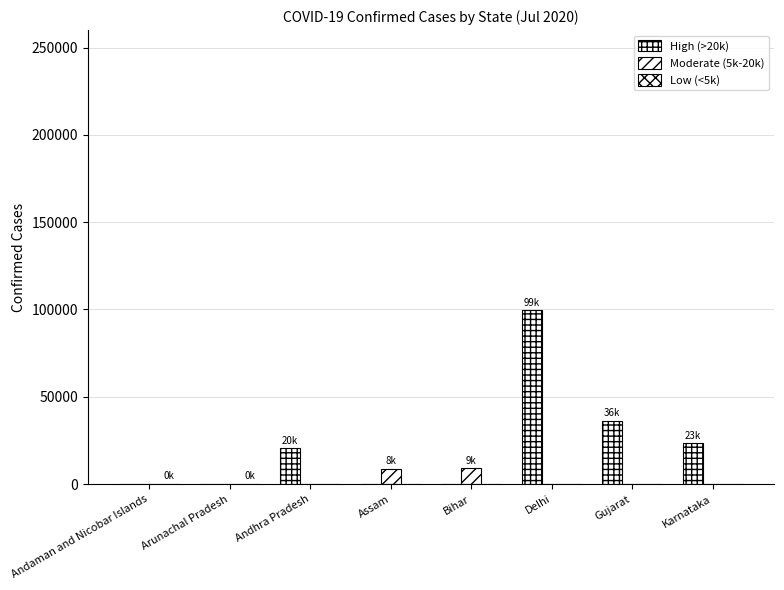

How many groups of bars are there?

8